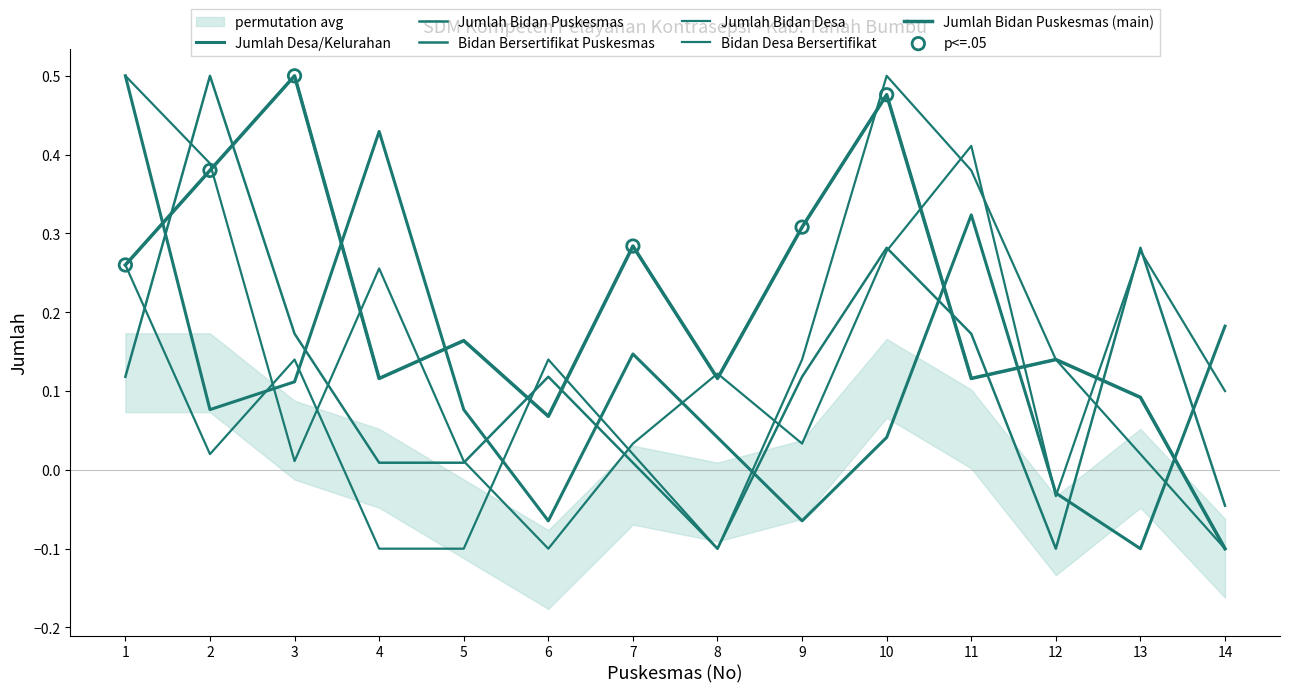

Which series has the largest Y range (max minus min)?

Jumlah Desa/Kelurahan